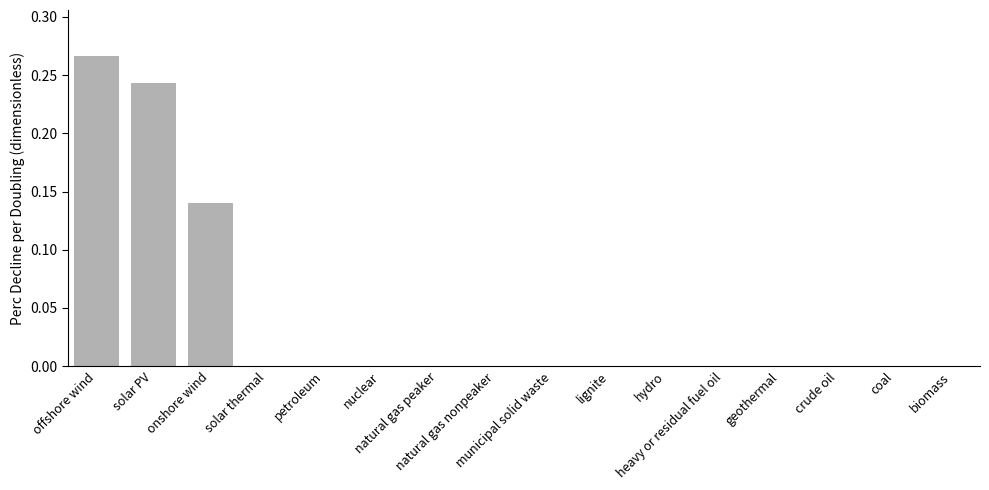

Count the number of data series in this chart.

1